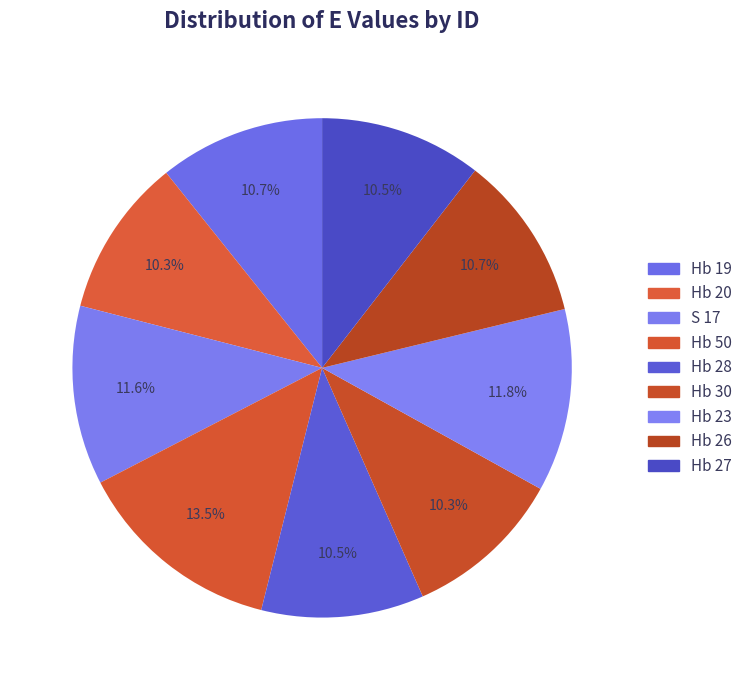

Which category has the biggest portion of the pie?

Hb 50